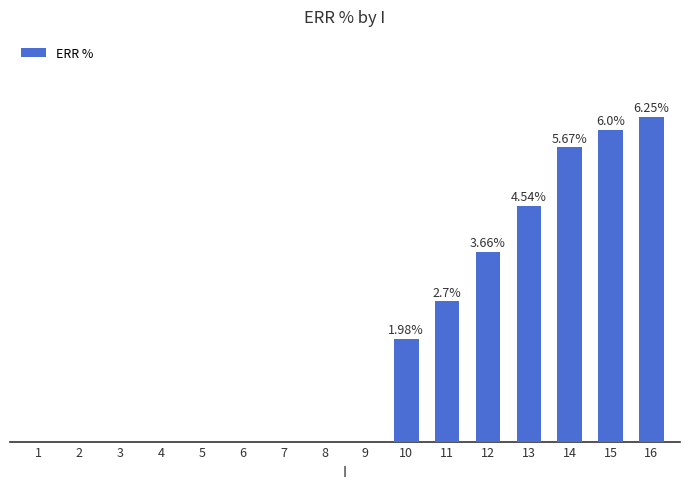

What is the greatest value displayed?

6.2